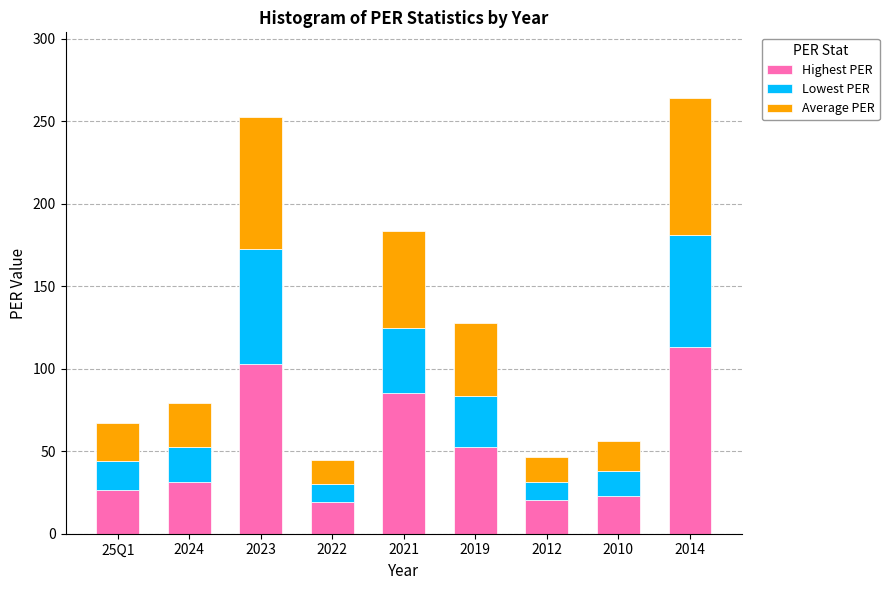

What is the difference between the maximum and minimum values in the Highest PER series?

93.7